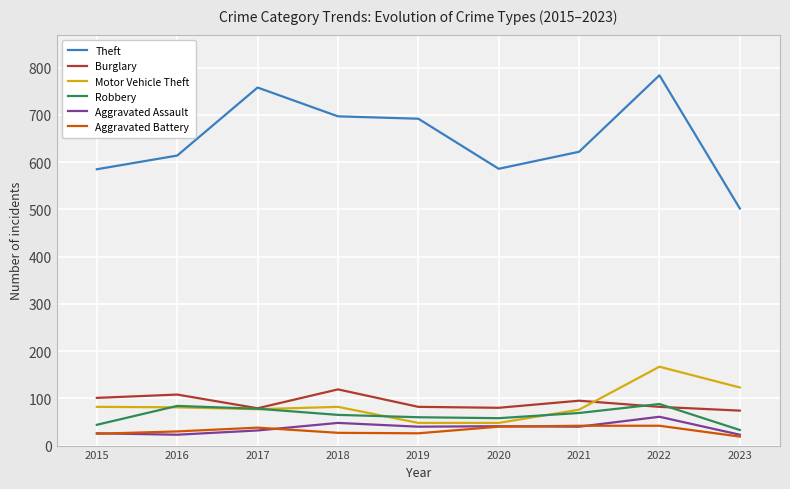

What is the average value of the Theft series?

649